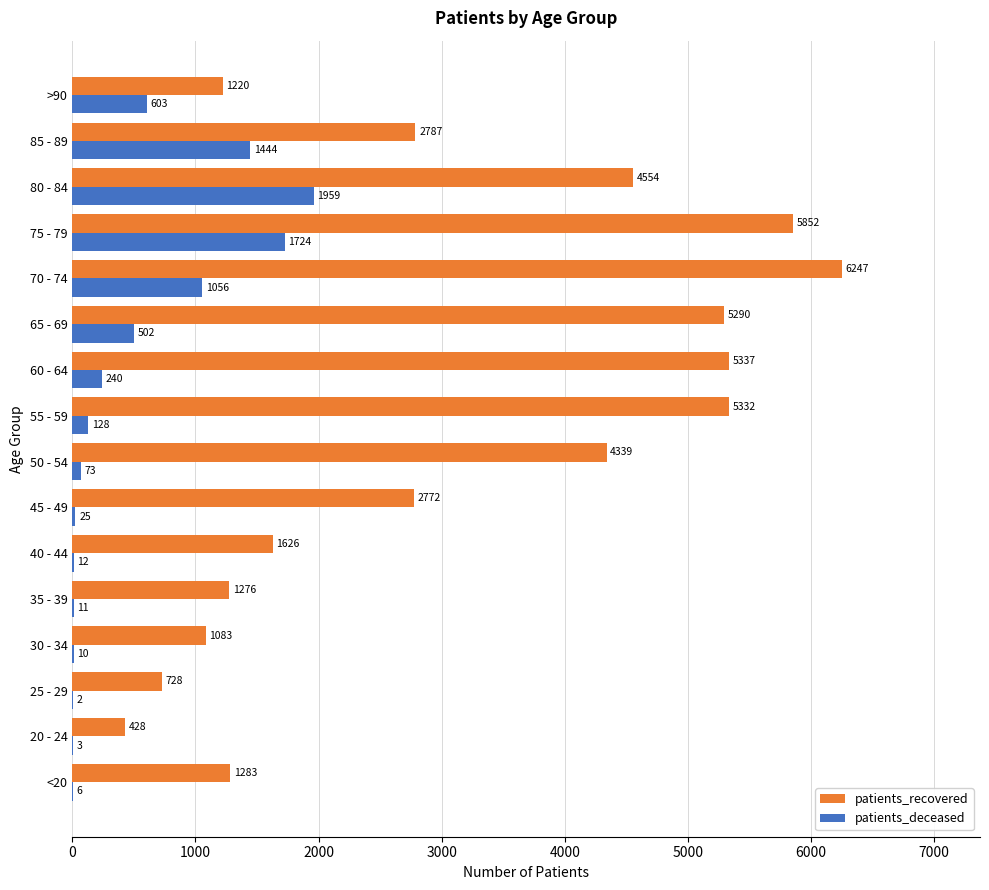

What is the average value of the patients_deceased series?

487